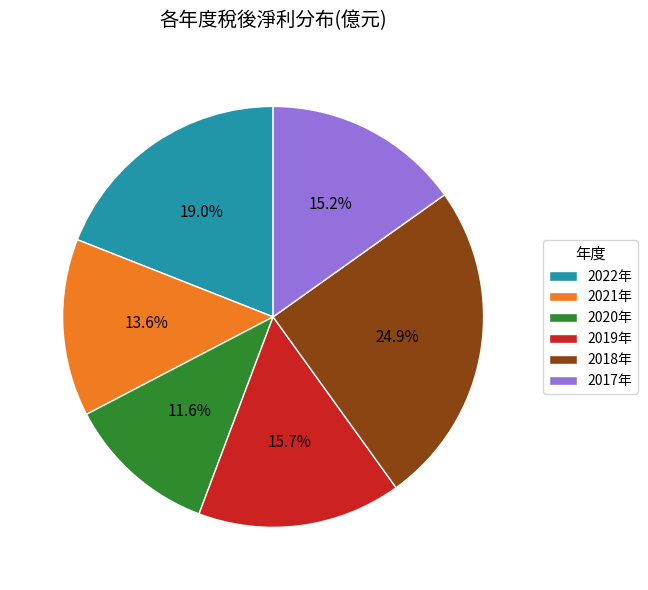

Combined, do 2018年 and 2022年 account for over 50%?

No